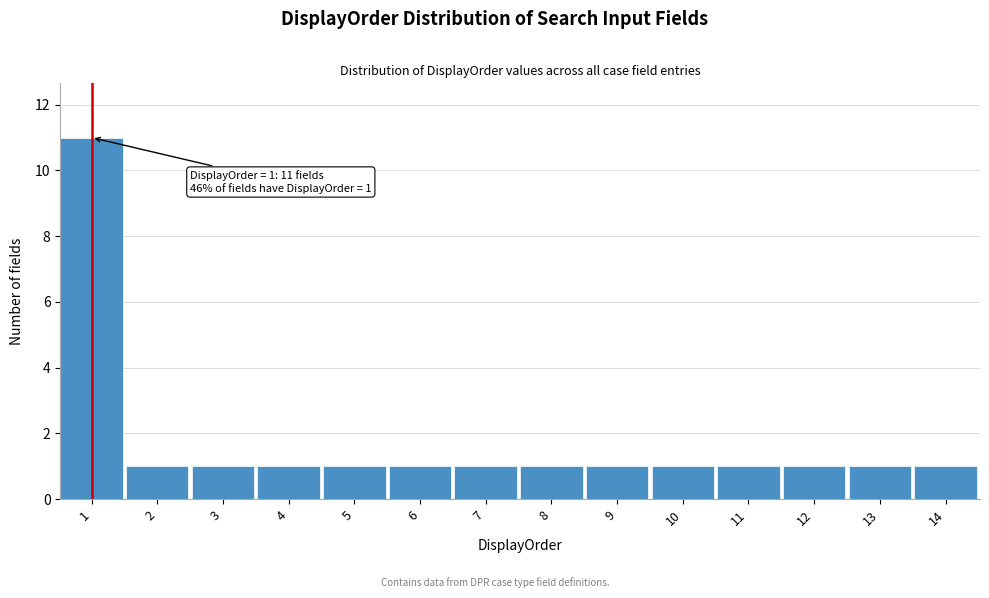

Reading left to right, transcribe all the data shown in this chart.

1=11	2=1	3=1	4=1	5=1	6=1	7=1	8=1	9=1	10=1	11=1	12=1	13=1	14=1